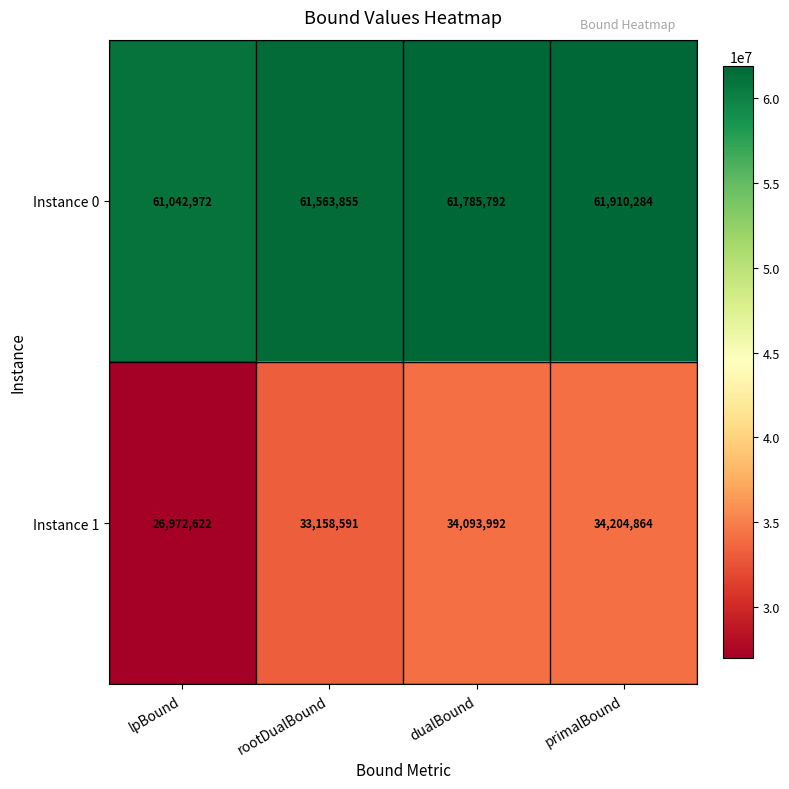

At how many categories does at least one series exceed 29934238?

4